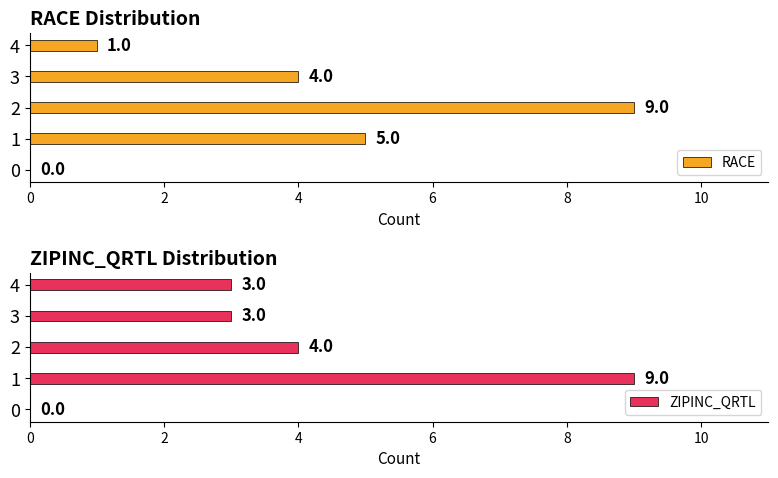

What is the highest value of the RACE series?

9